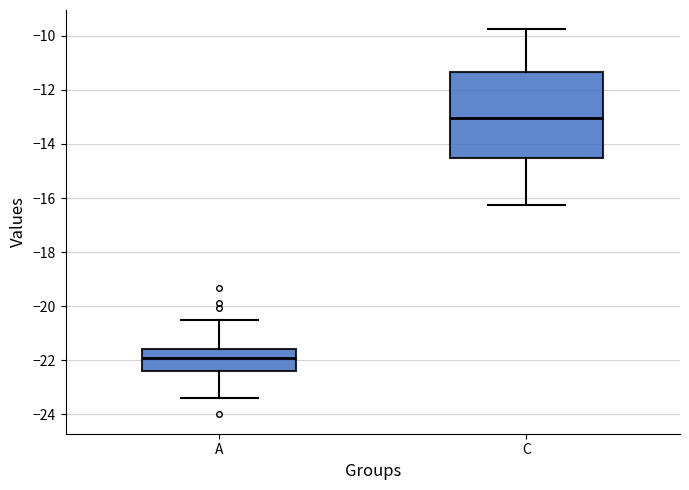

Which box has the lowest median line?

A